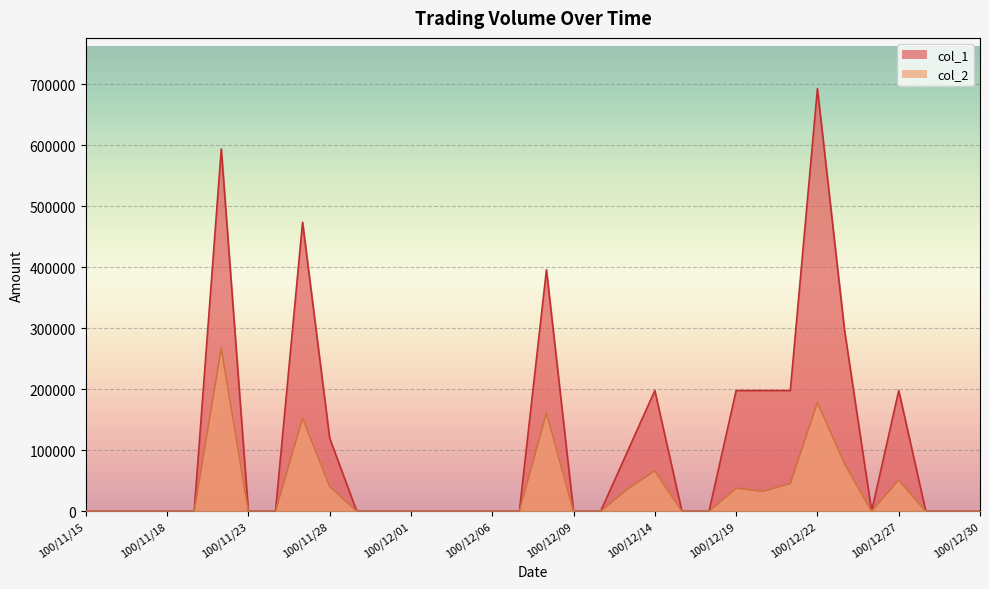

How many interior local valleys does the col_2 series have?

2